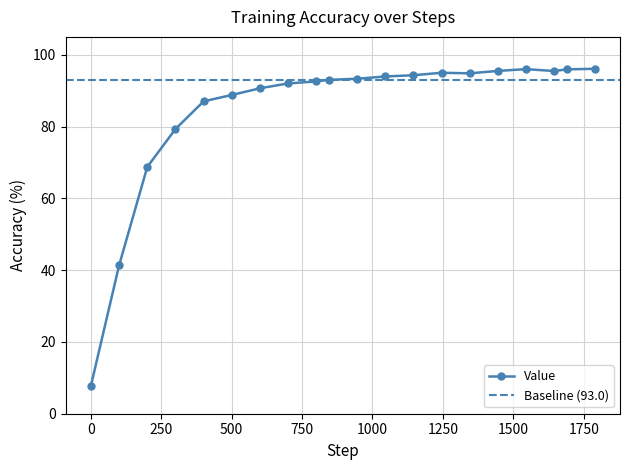

At which category does the data reach its first local valley?

1345